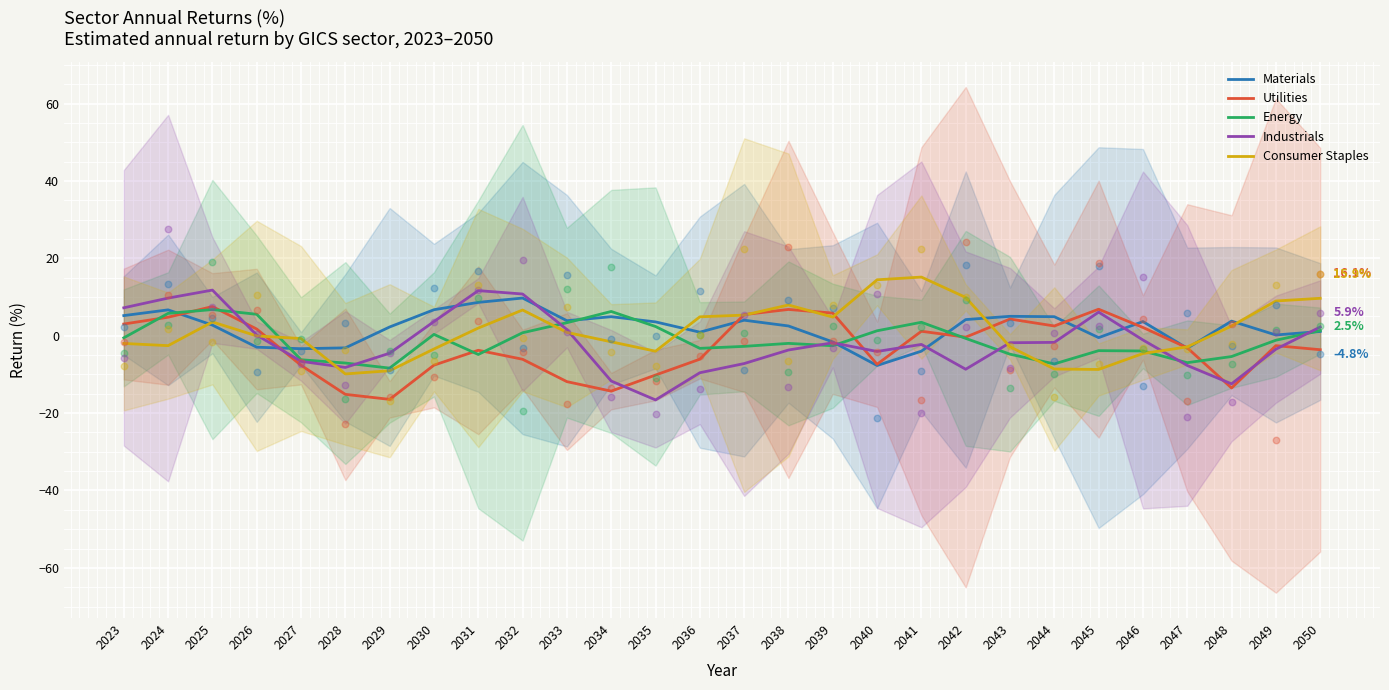

At which category is the sum across all series the highest?

2025